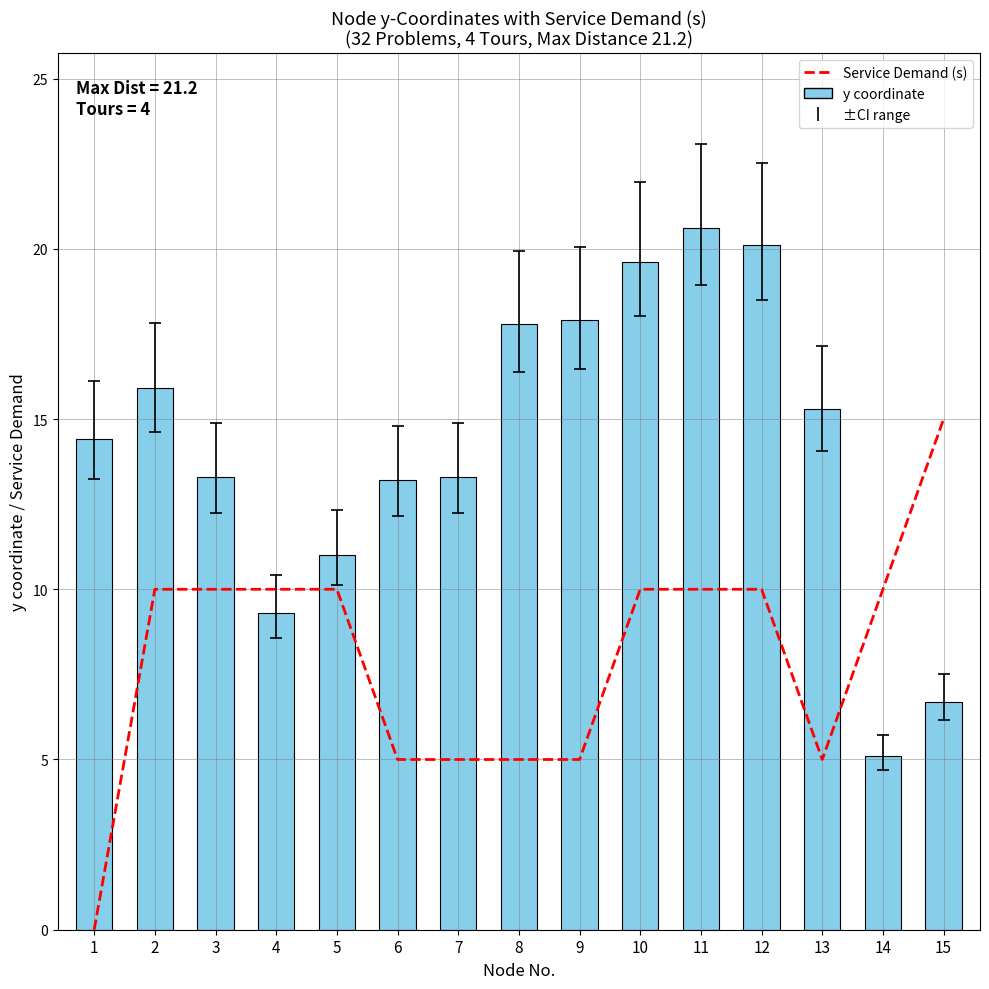

Which category has the lowest value in the Service Demand (s) series?

1